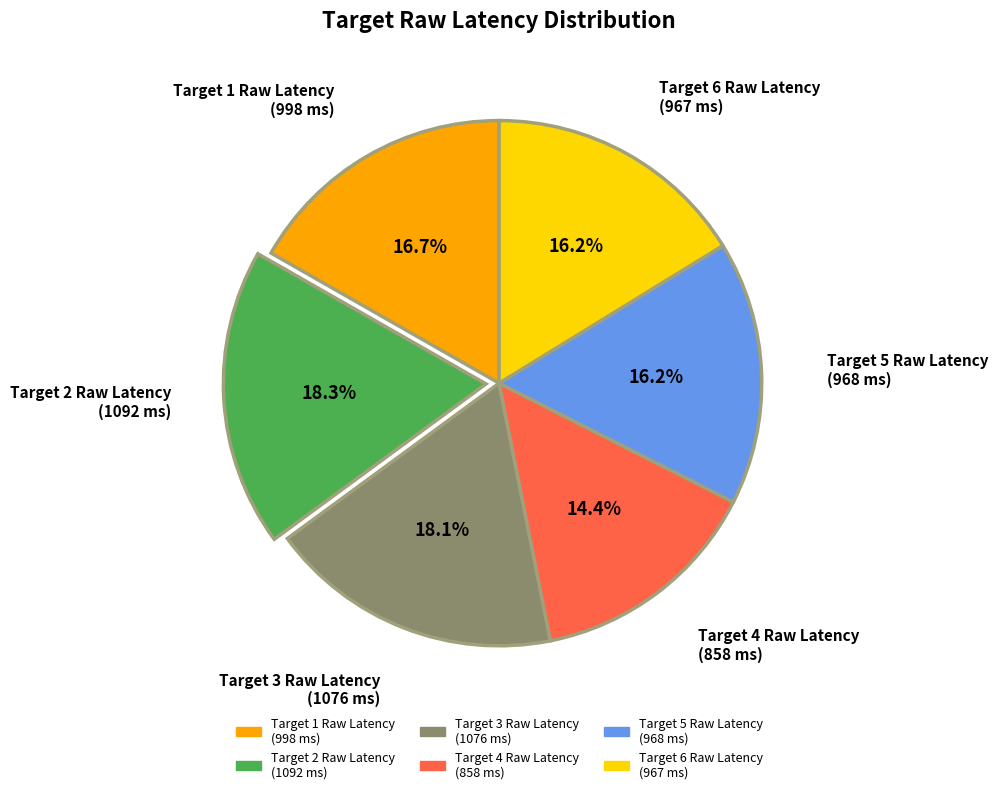

To the nearest percent, what is the average slice percentage?

17%